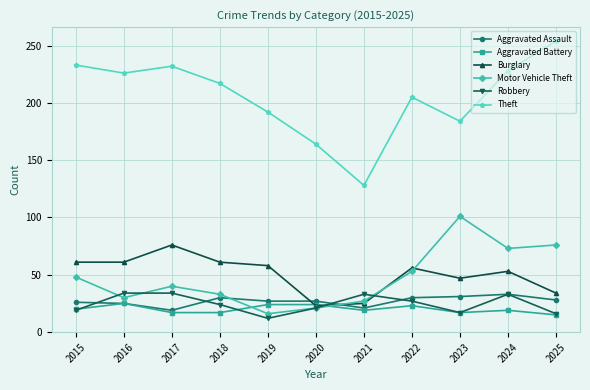

Which series has the widest spread of values?

Theft